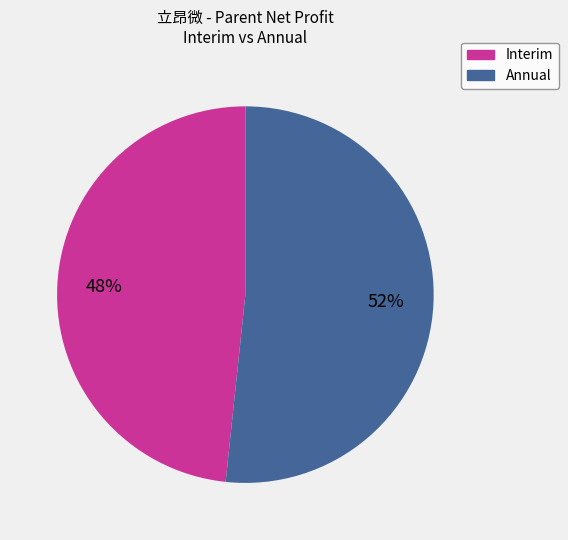

Is there a majority slice in this chart?

Yes